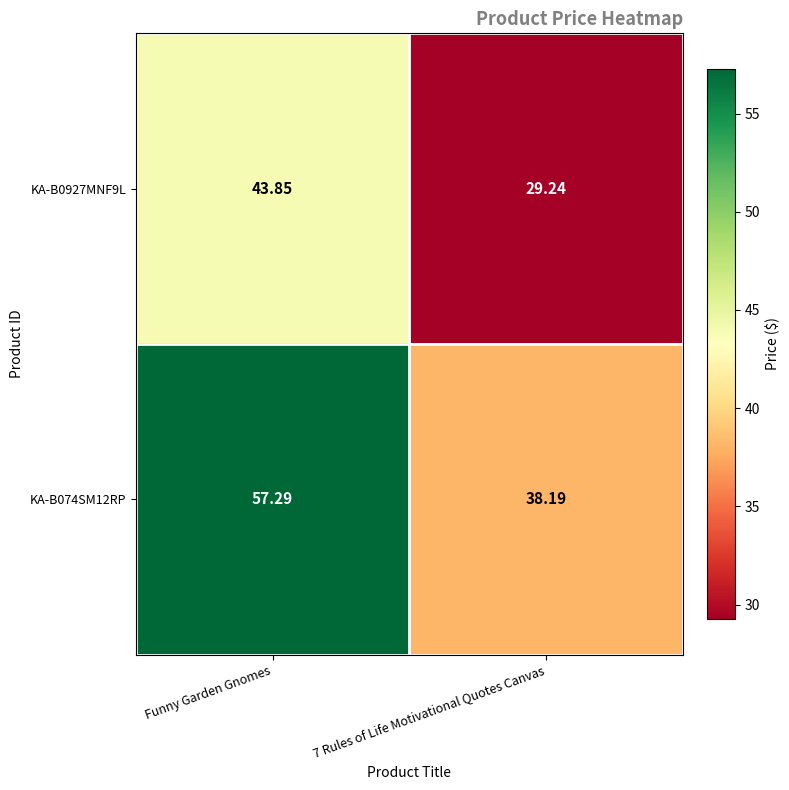

Which category has the highest value across all series?

Funny Garden Gnomes